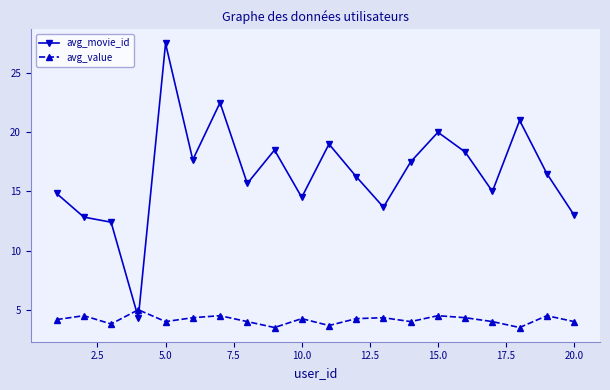

Which series has the widest spread of values?

avg_movie_id